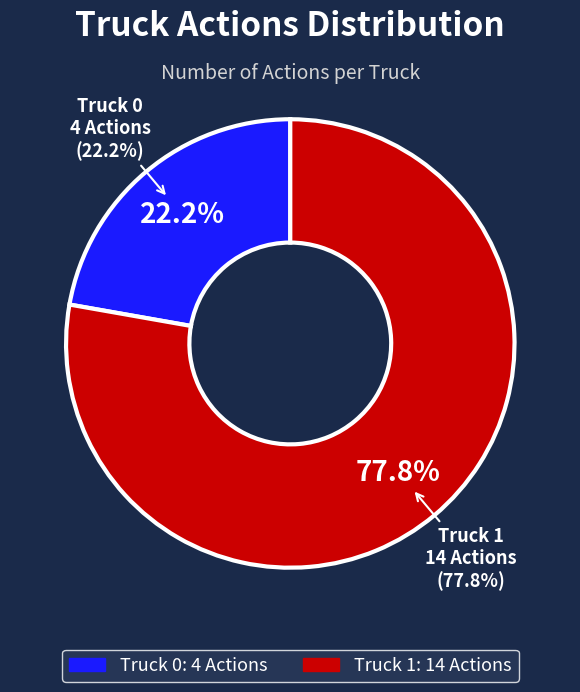

To the nearest percent, what is the combined percentage of Truck 0 and Truck 1?

100%